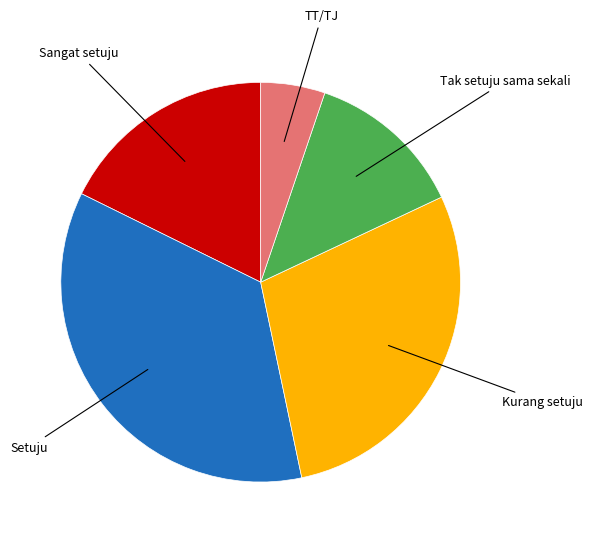

Does any single category account for the majority?

No